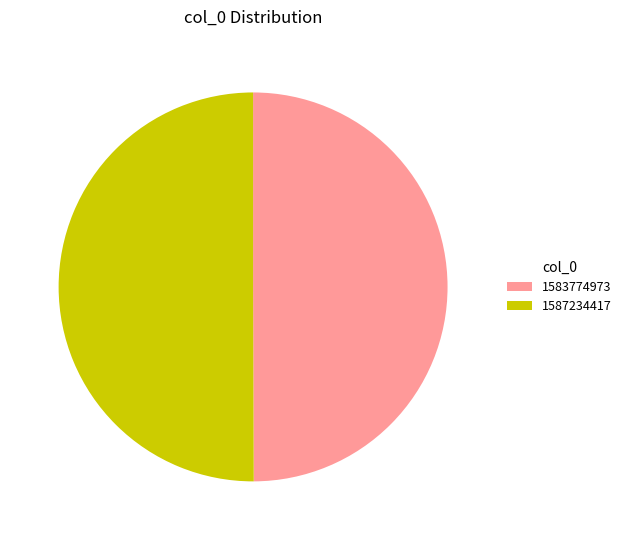

Combined, do 1583774973 and 1587234417 account for over 50%?

Yes